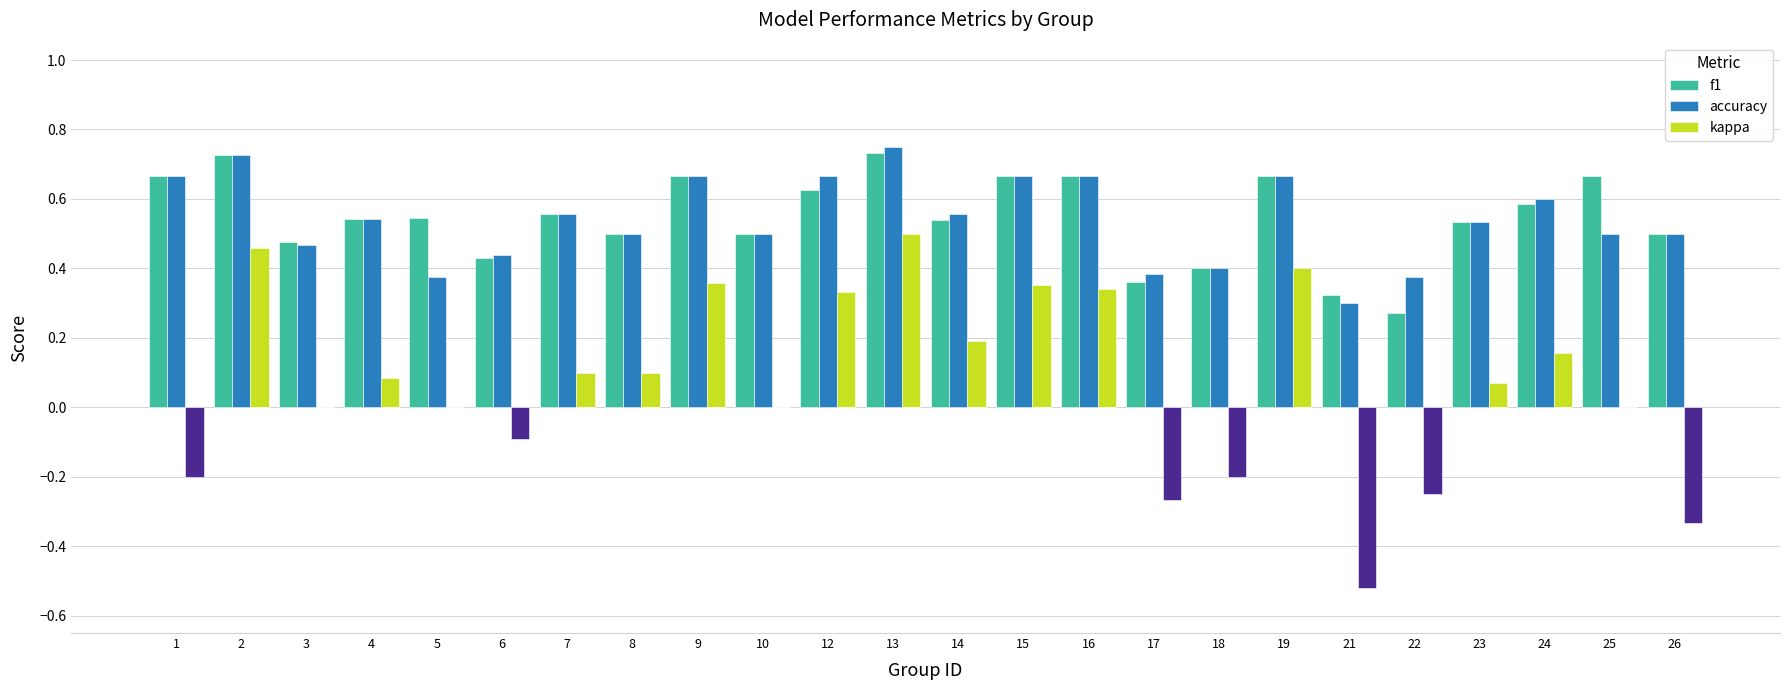

At 25, list the series in order from largest to smallest.

f1, accuracy, kappa